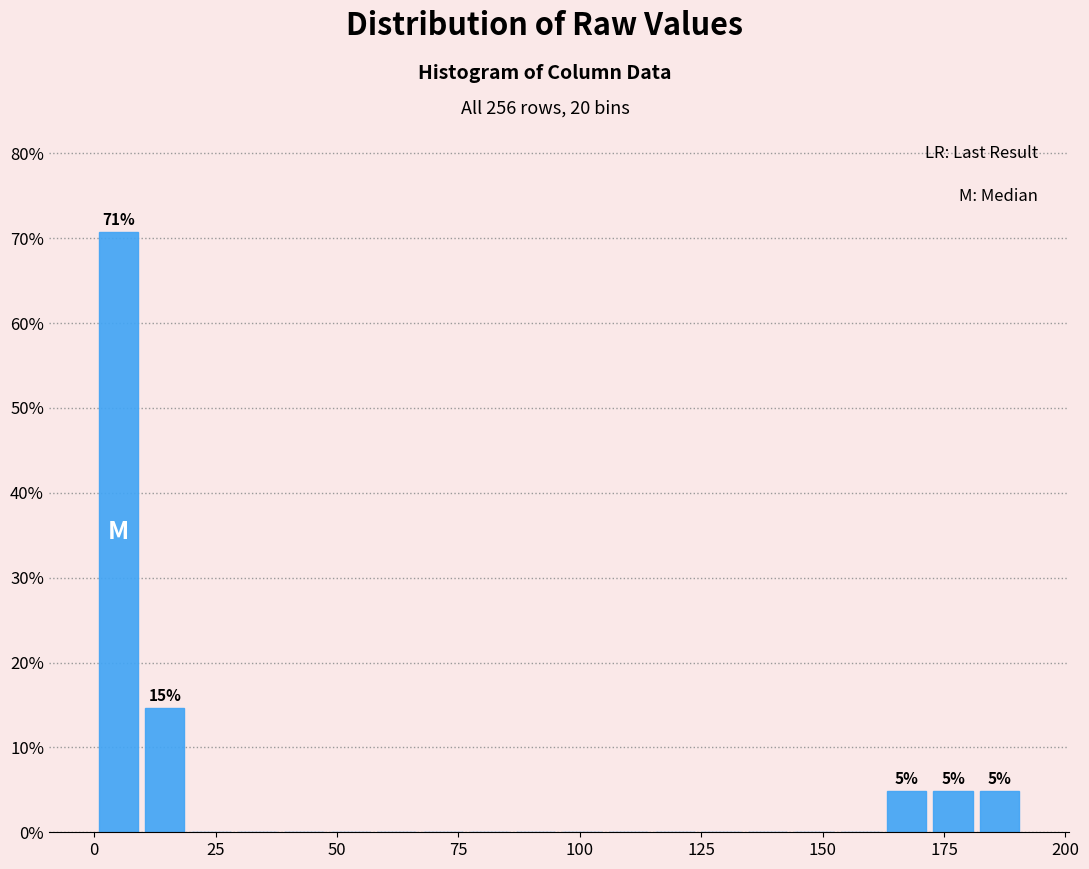

Read against the x-axis, roughly where is the centre of the tallest bar?

5